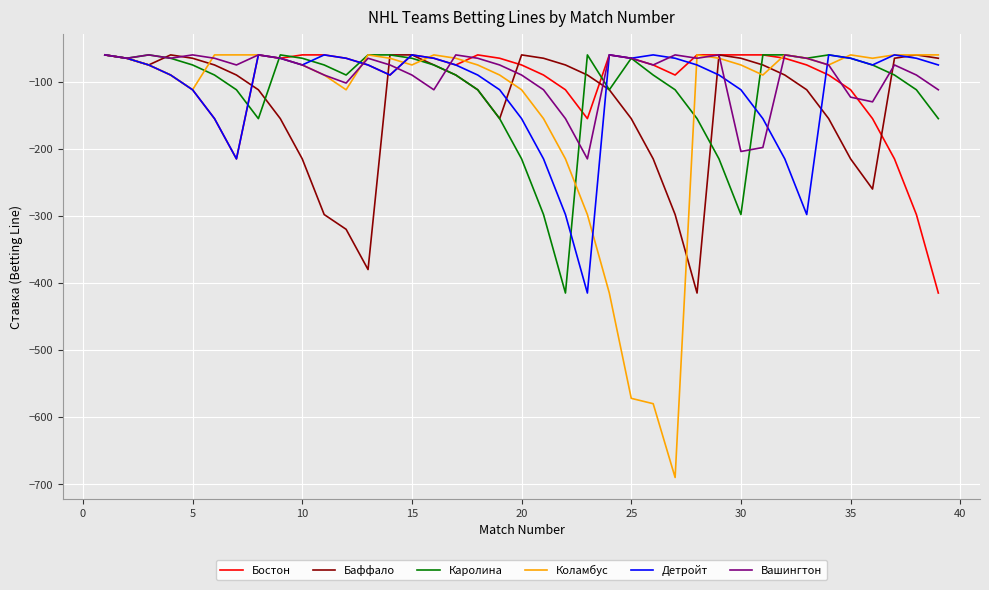

What is the sum of all Детройт values?

-4342